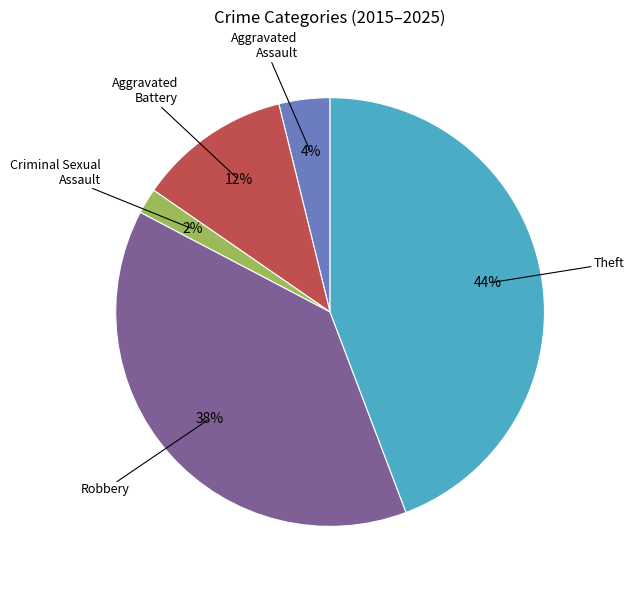

To the nearest percent, what is the average slice percentage?

20%